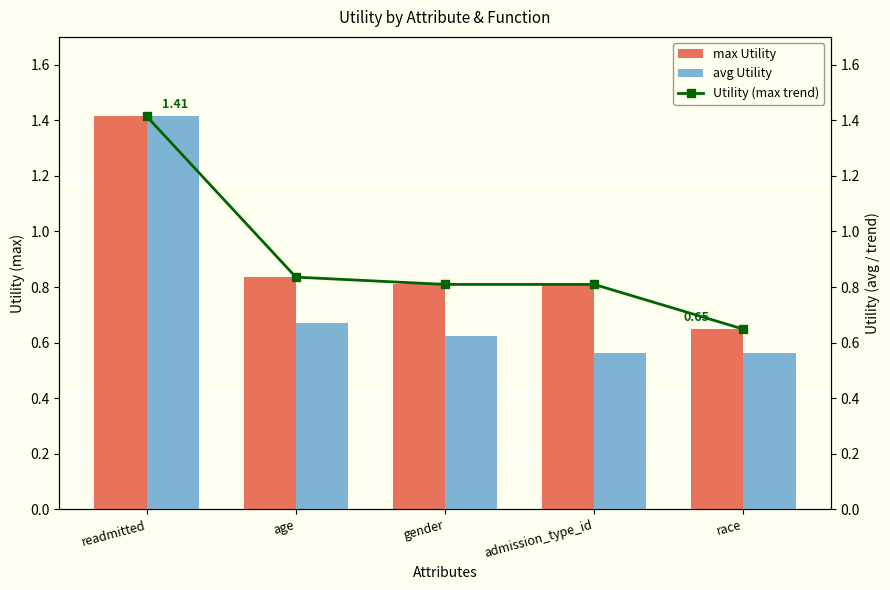

List the series in order of their peak value, highest first.

max Utility, avg Utility, Utility (max trend)